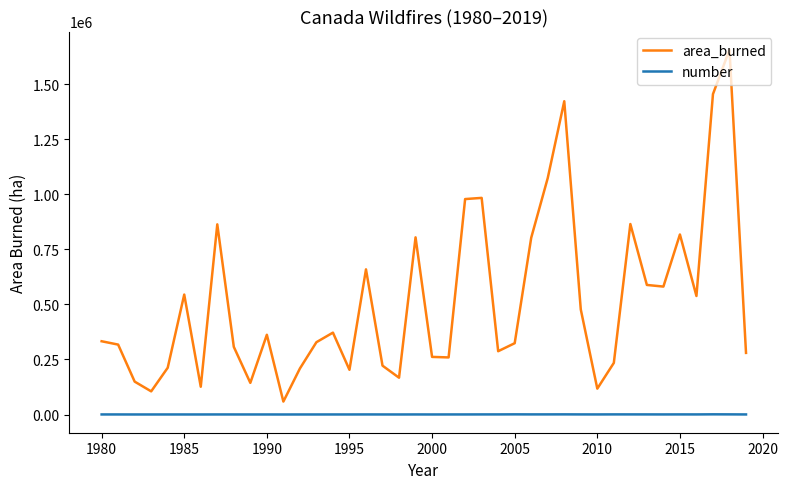

What is the difference between the second highest and minimum values in the area_burned series?

1396154